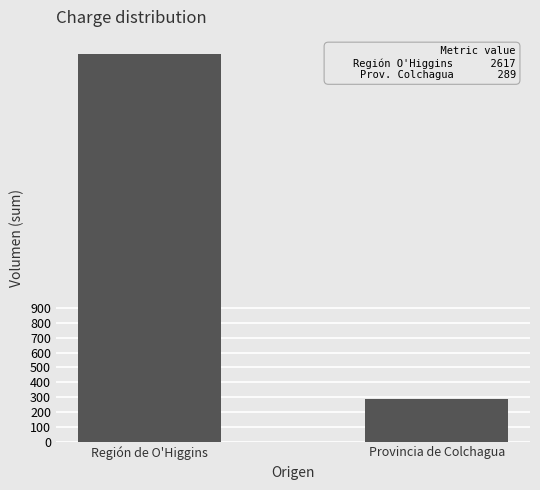

What is the ratio of the value at Provincia de Colchagua to the value at Región de O'Higgins?

0.1